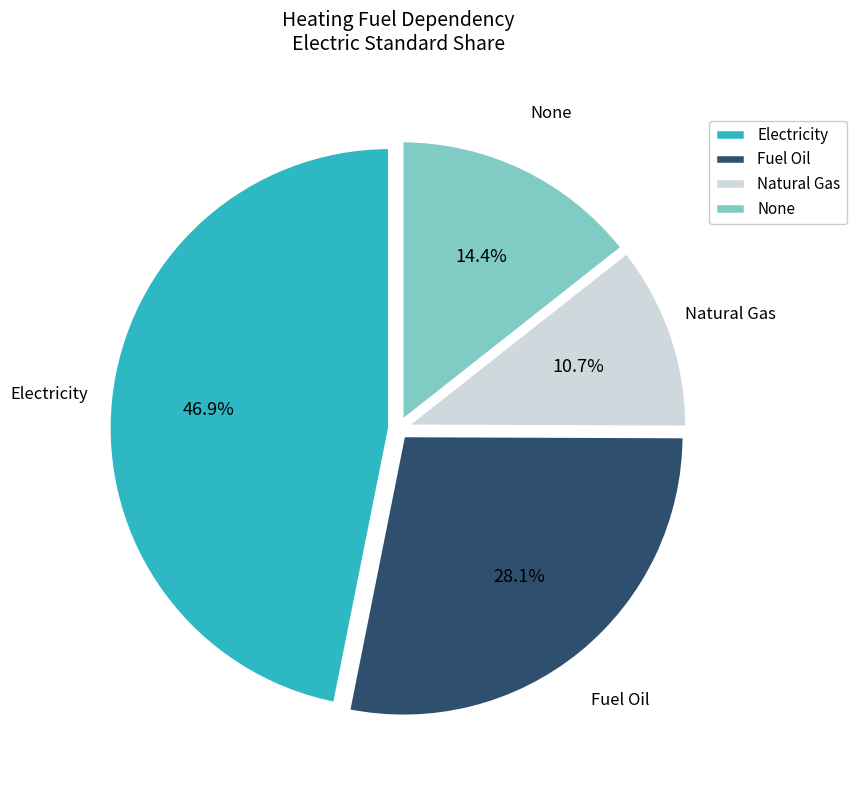

Do Electricity and Natural Gas together represent more than half of the pie?

Yes